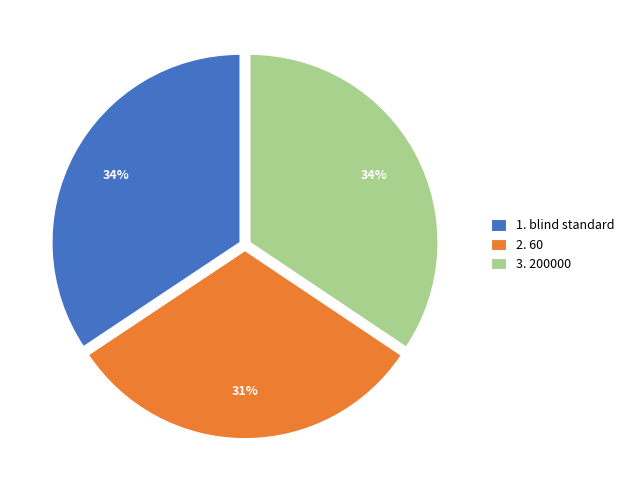

How many slices are in this pie chart?

3